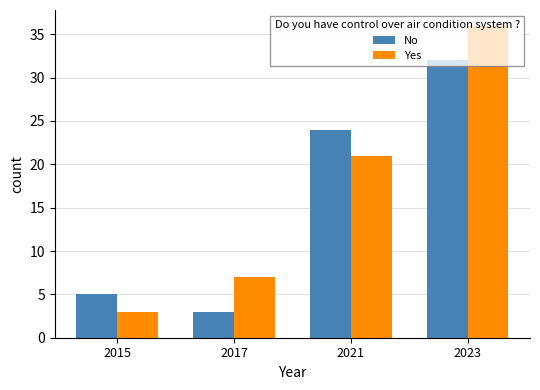

True or false: No has a value of 1 at 2017.

False